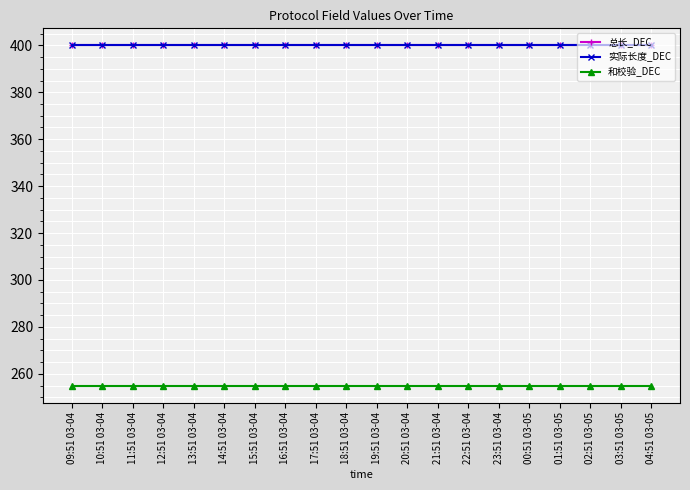

At which label does 和校验_DEC reach its minimum?

09:51 03-04